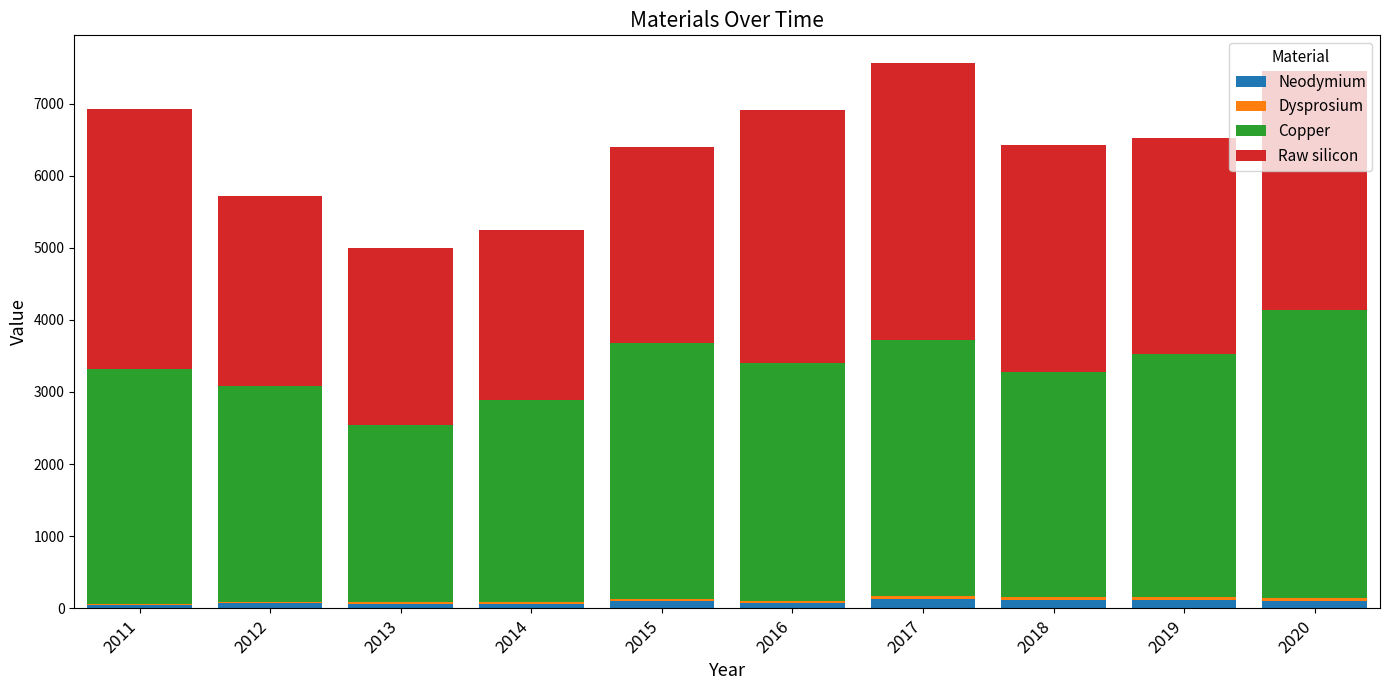

List the labels in order of Copper value, largest first.

2020, 2017, 2015, 2019, 2016, 2011, 2018, 2012, 2014, 2013